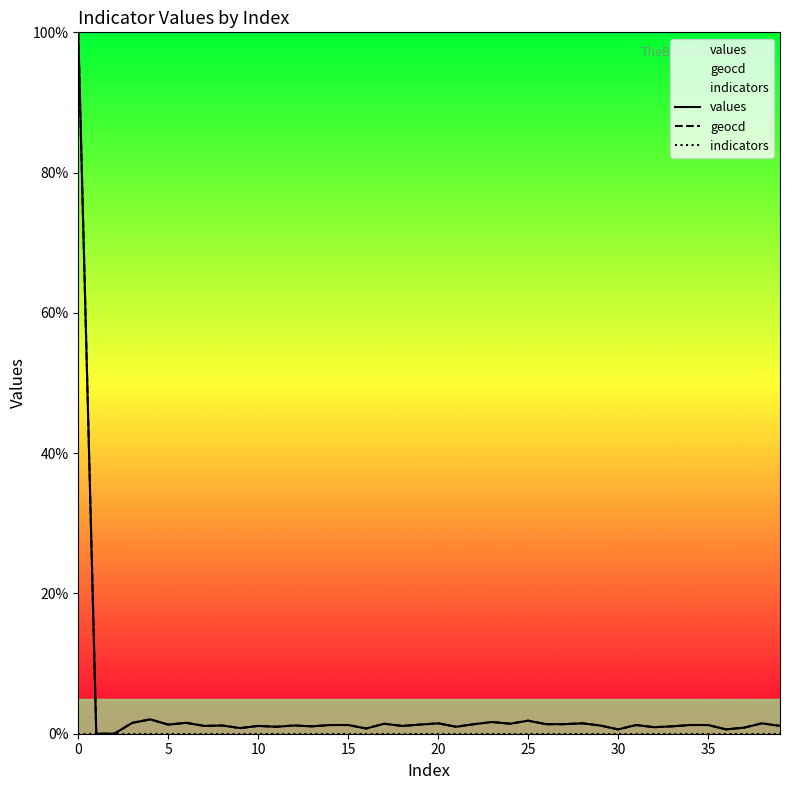

True or false: geocd and indicators cross at least once.

False